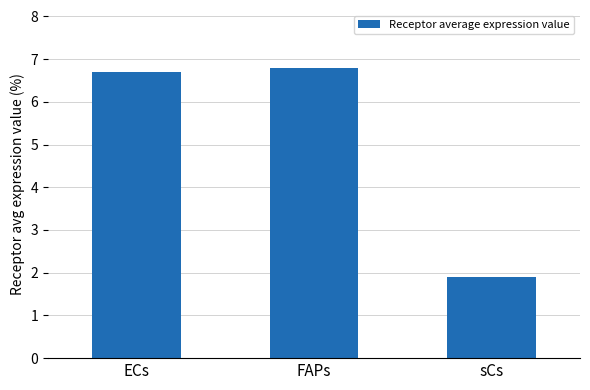

List the labels in order of value, smallest first.

sCs, ECs, FAPs